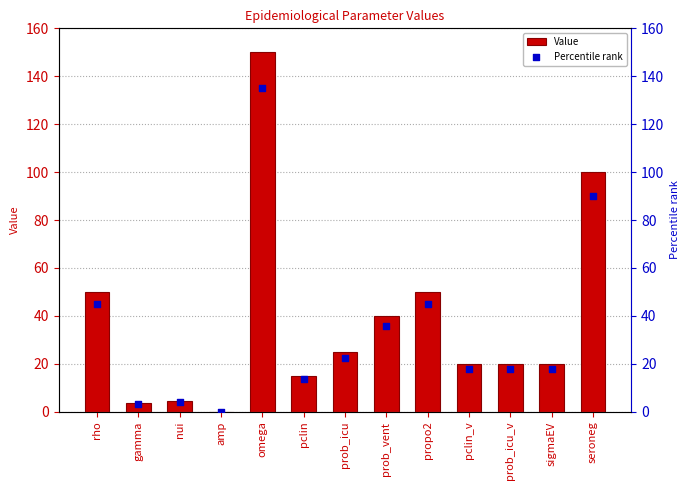

Which series has the largest total across all categories?

Value